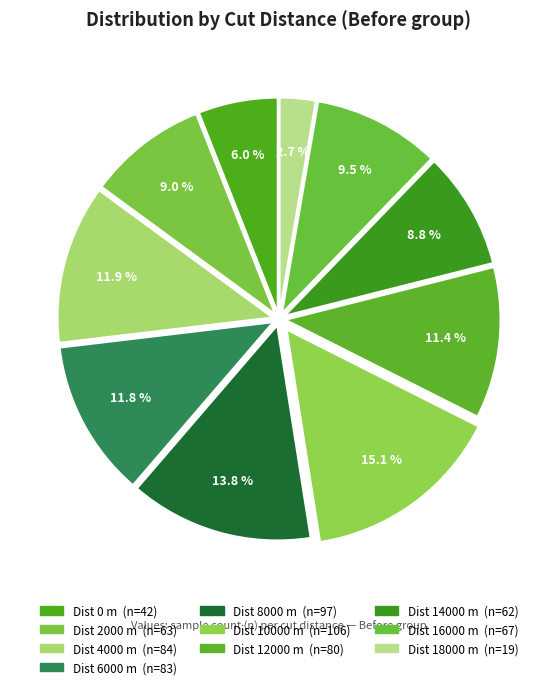

Which category has the biggest portion of the pie?

10000